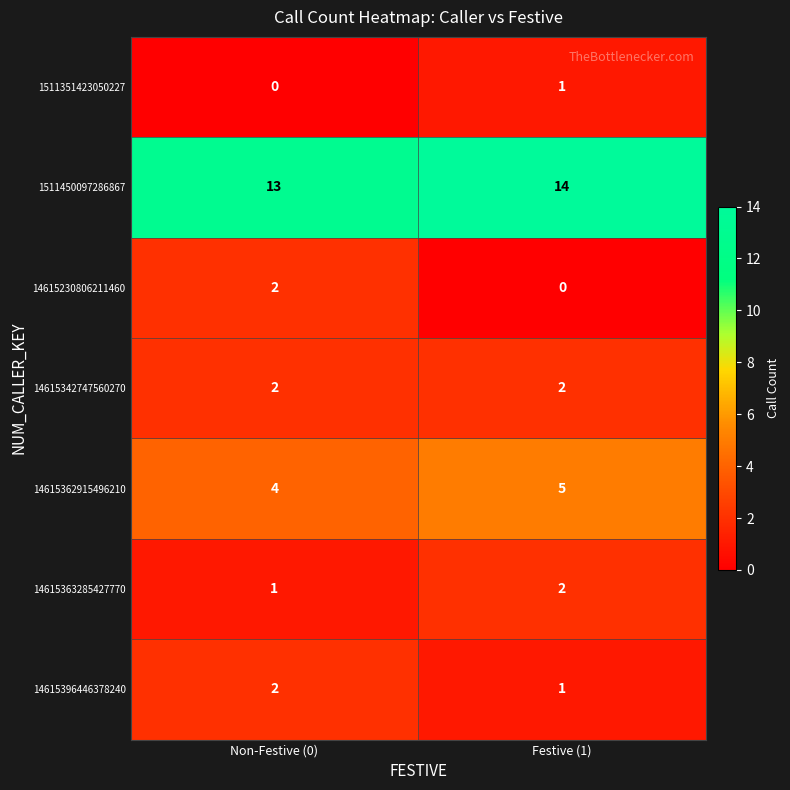

Rank the categories by 1511450097286867 value from lowest to highest.

Non-Festive (0), Festive (1)